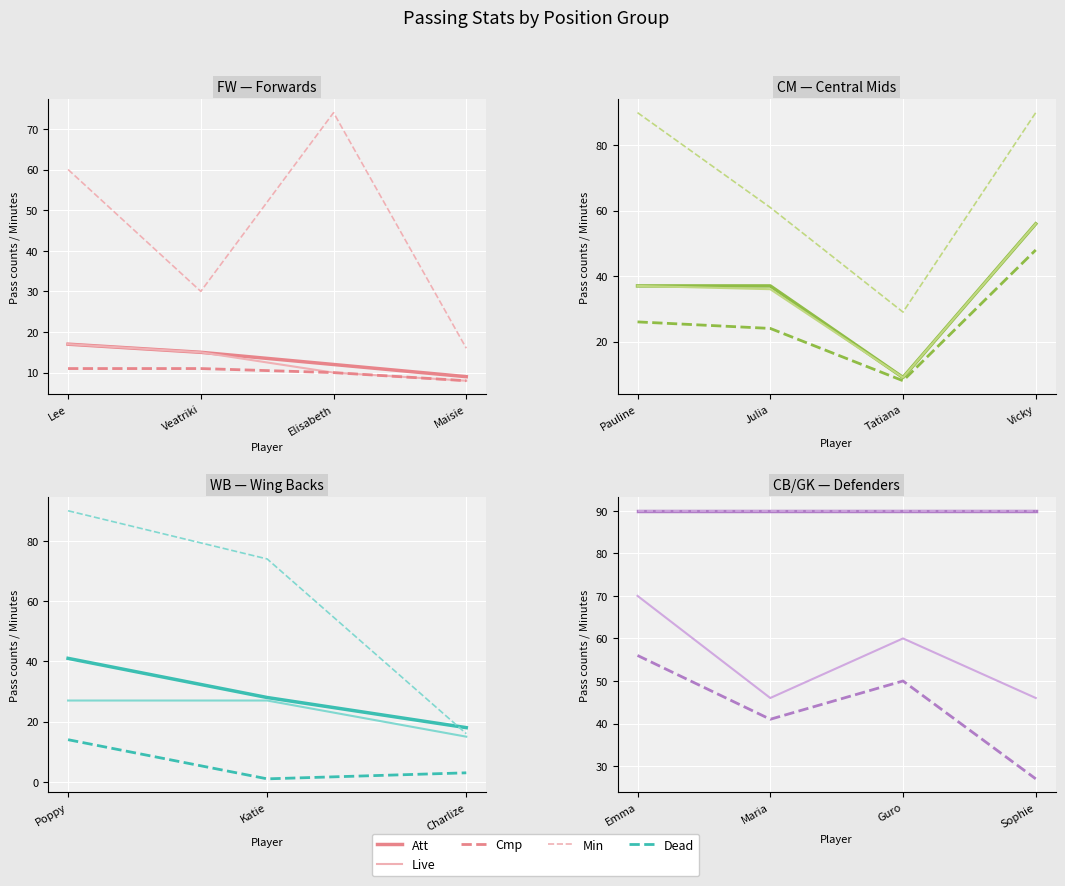

After their last crossing, which series has the higher values: Cmp or Min?

Min